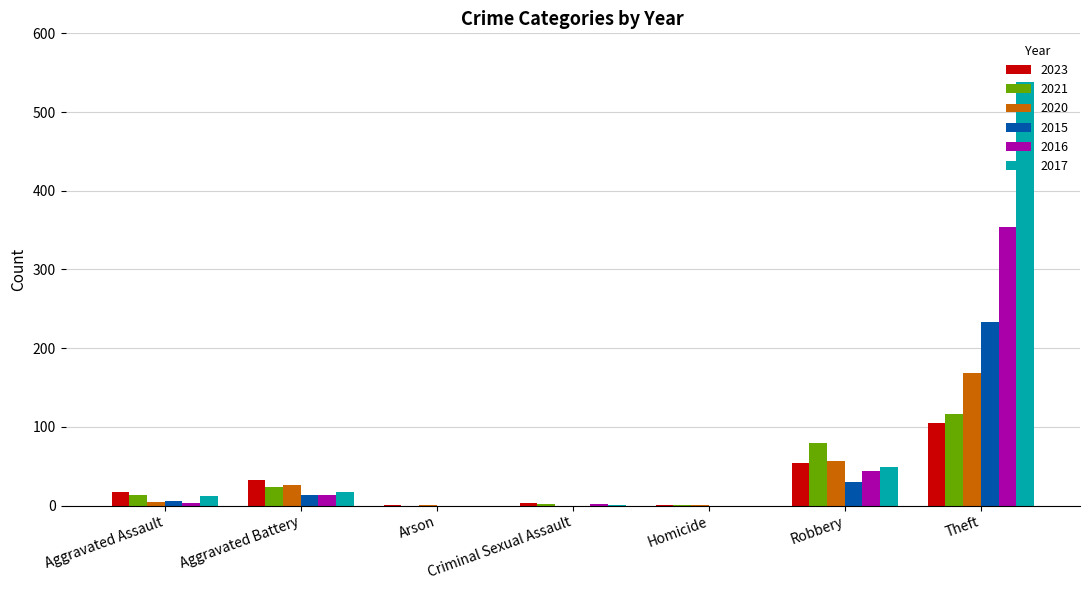

At which label is 2016 closest to 177?

Robbery